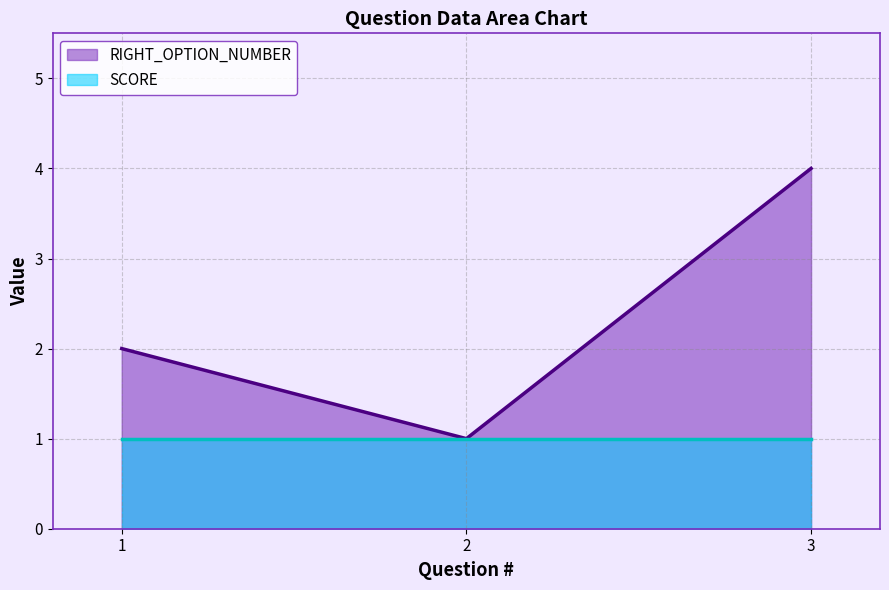

What is the sum of all values?

7